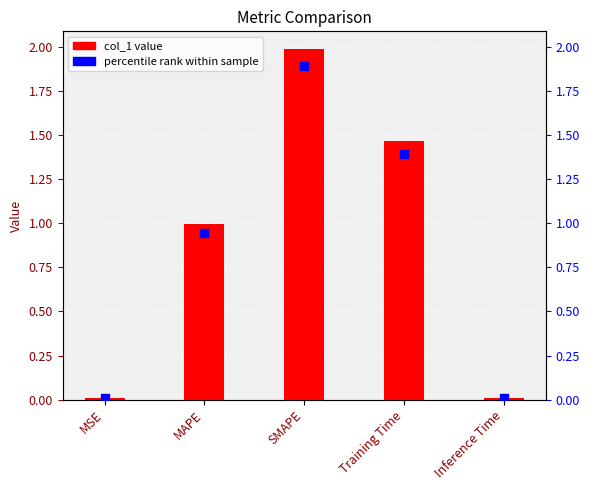

Which series has the largest total across all categories?

col_1